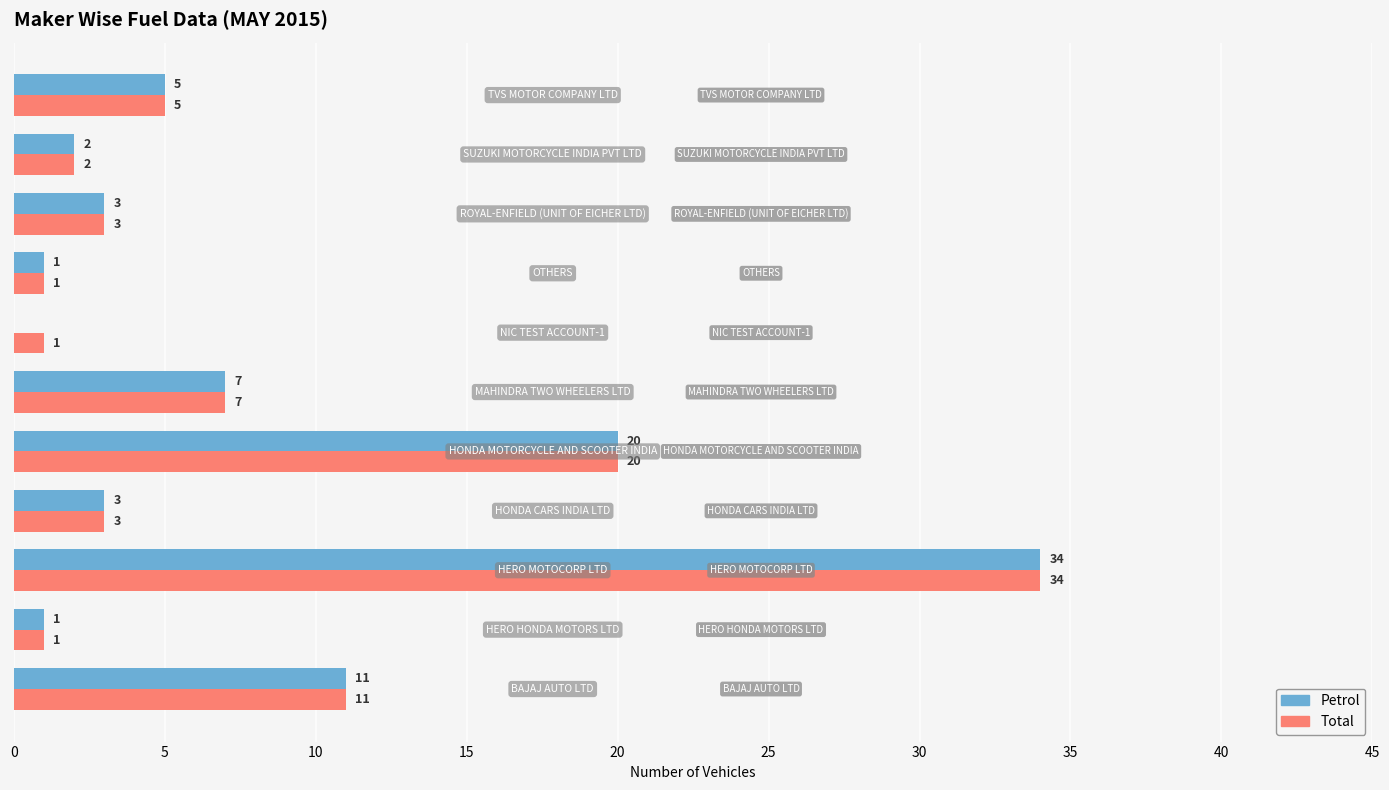

What is the greatest value displayed?

34